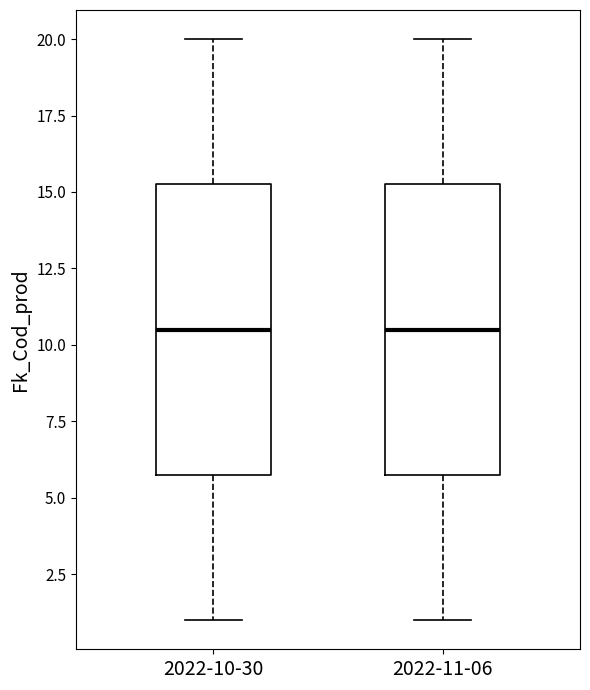

Reading left to right, read every box against the y-axis: the position of its median line, the range the box covers, and the ends of its whiskers. The values are not printed on the chart, so give them approximately, as read against the axis.

2022-10-30: median 10.5, box 6.0 to 15.5, whiskers 1.0 to 20.0
2022-11-06: median 10.5, box 6.0 to 15.5, whiskers 1.0 to 20.0